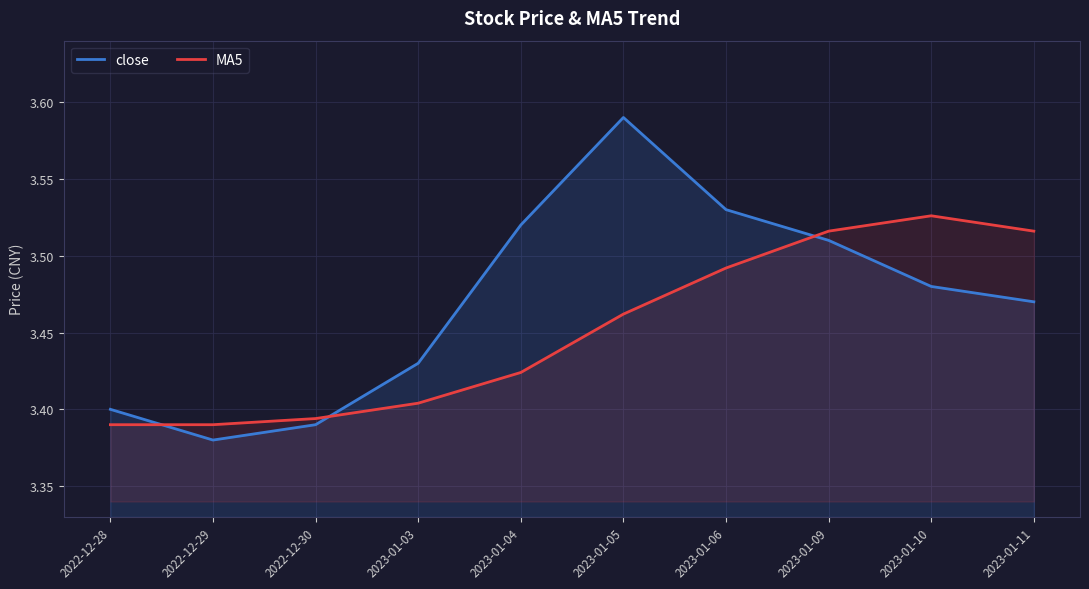

True or false: close has more than 1 points higher than both neighbors.

False